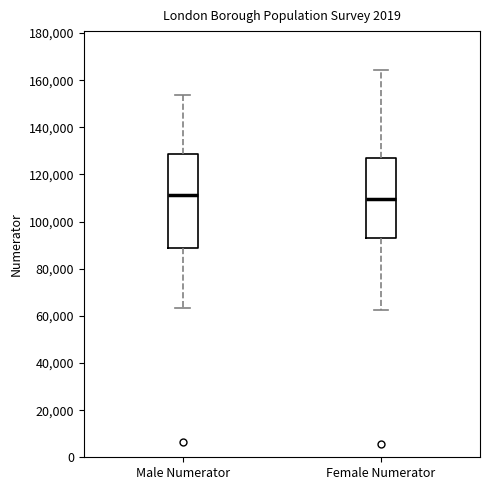

Which box's median line is the highest?

Male Numerator